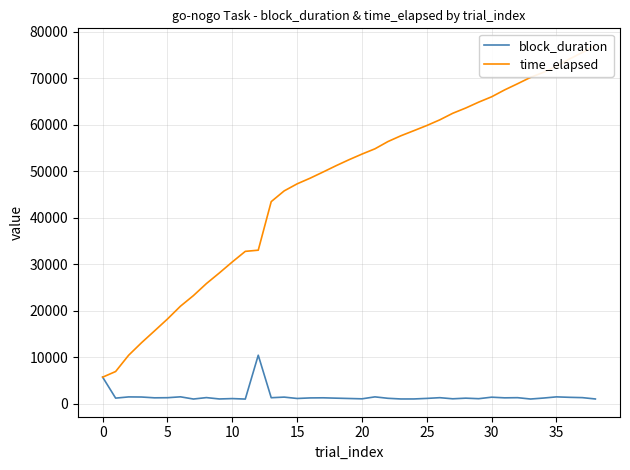

How many lines are shown in the chart?

2